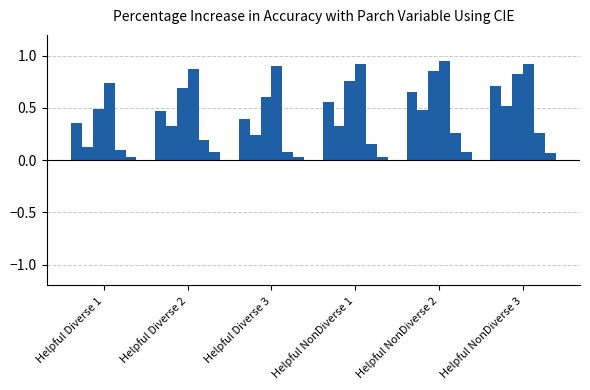

Reading left to right, what are all the values shown in this chart?

V5: 0.4	0.5	0.4	0.6	0.7	0.7
V4: 0.1	0.3	0.2	0.3	0.5	0.5
V6: 0.5	0.7	0.6	0.8	0.9	0.8
V7: 0.7	0.9	0.9	0.9	0.9	0.9
V3: 0.1	0.2	0.1	0.2	0.3	0.3
V2: 0.0	0.1	0.0	0.0	0.1	0.1